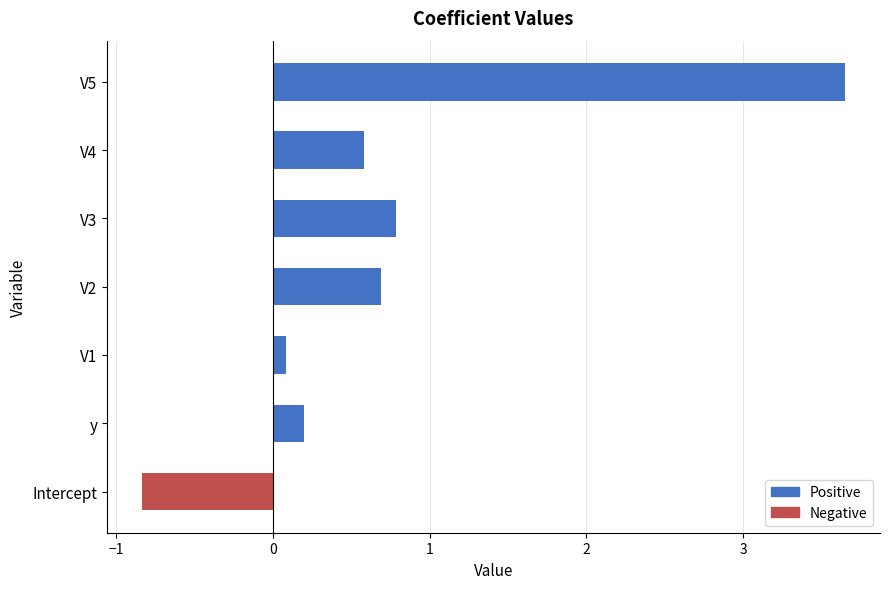

The chart shows a value of 0.2 at y. True or false?

True